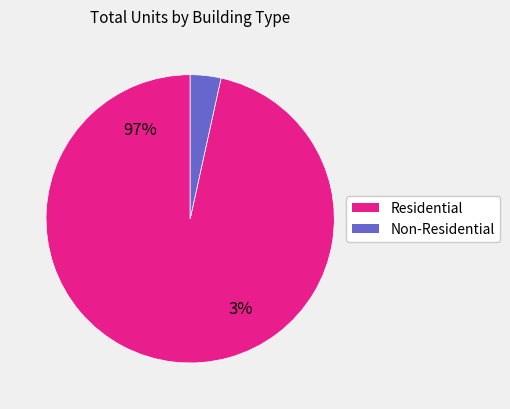

What portion of the pie excludes Hospital?

100.0%